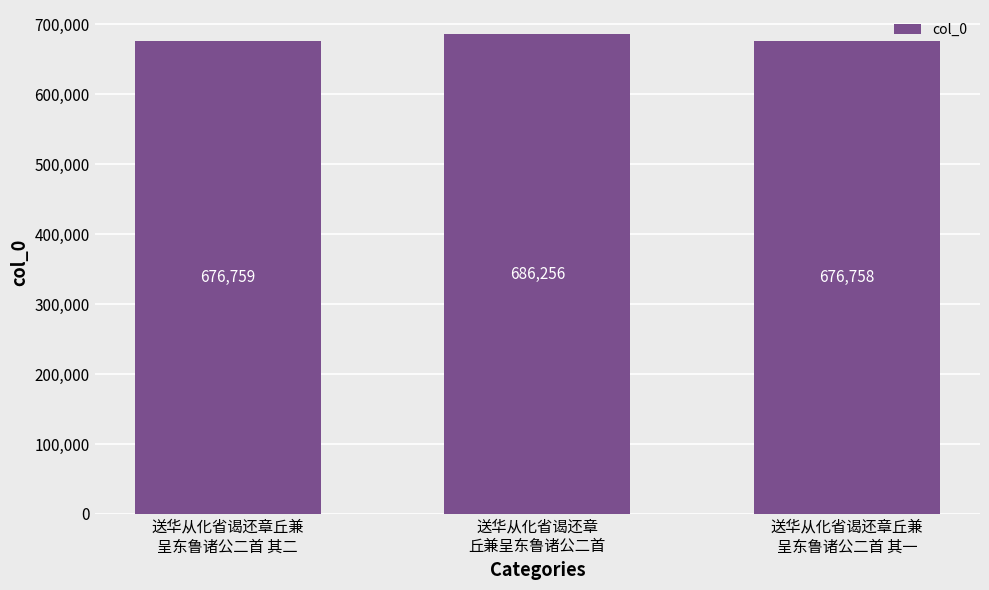

What is the greatest value displayed?

686256